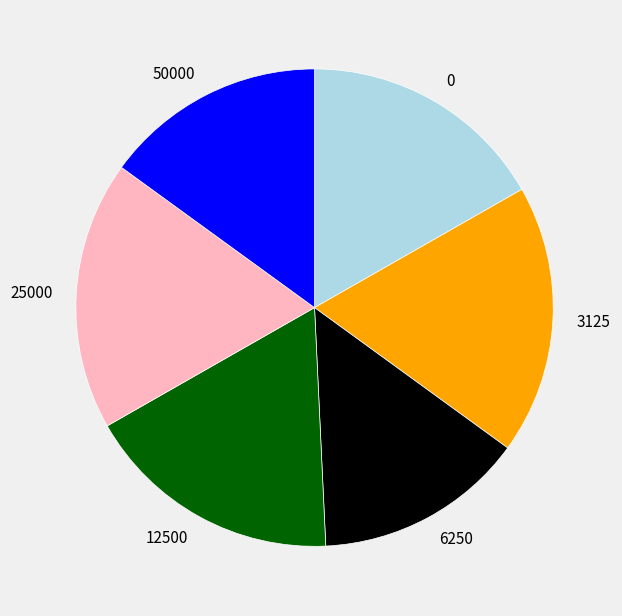

Is there any slice that represents more than half of the pie?

No